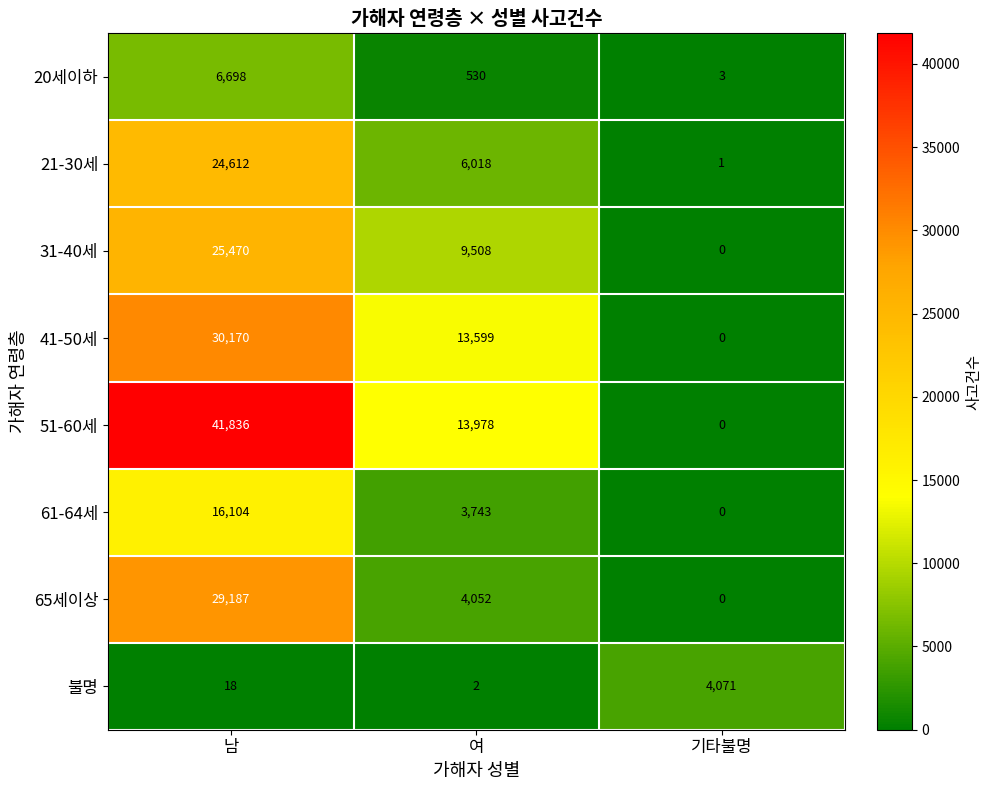

What is the spread (max minus min) of values at 여?

13976